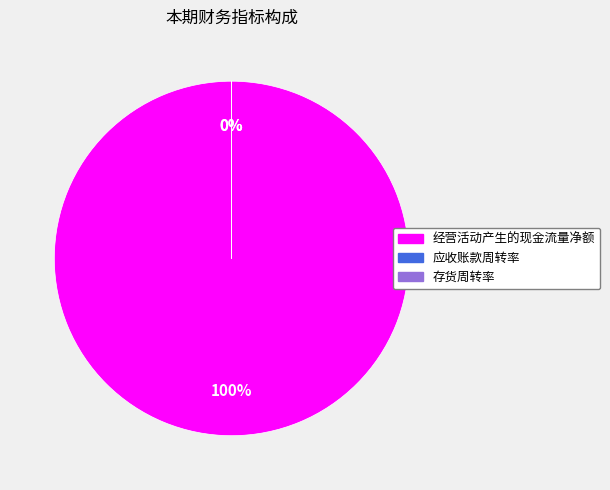

Does 经营活动产生的现金流量净额 represent more than half of the total?

Yes